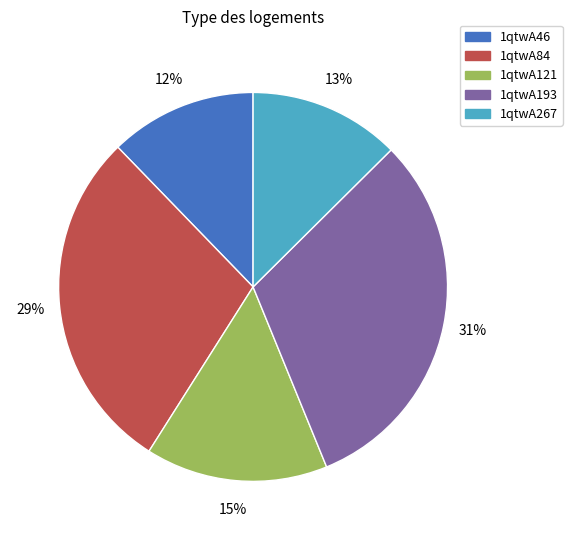

Count the number of slices in the pie.

5